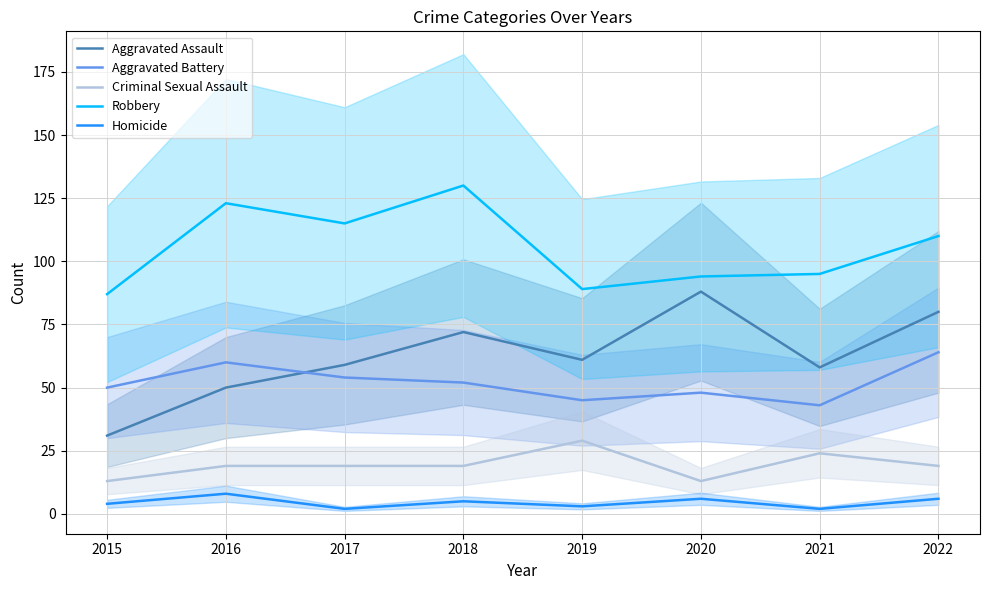

True or false: Aggravated Assault and Criminal Sexual Assault cross at least once.

False